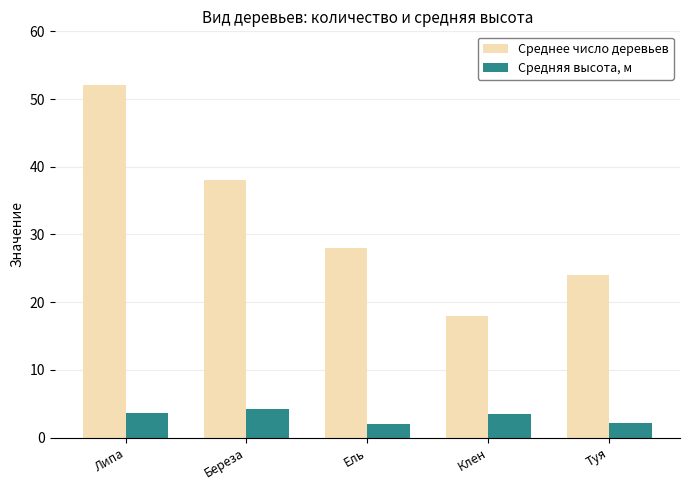

What is the greatest value displayed?

52.0